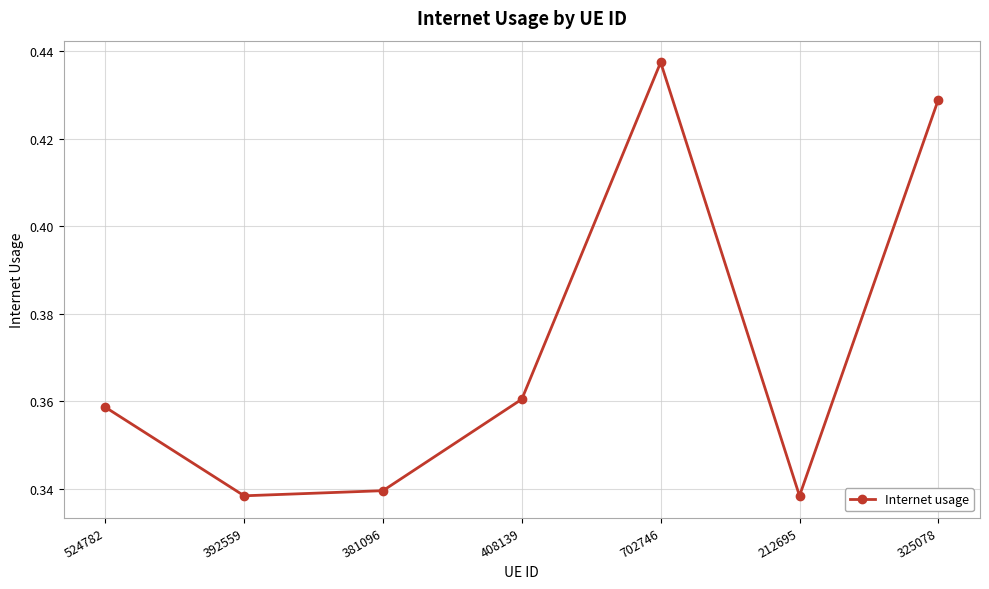

How many interior local peaks (higher than both neighbors) does the data have?

1